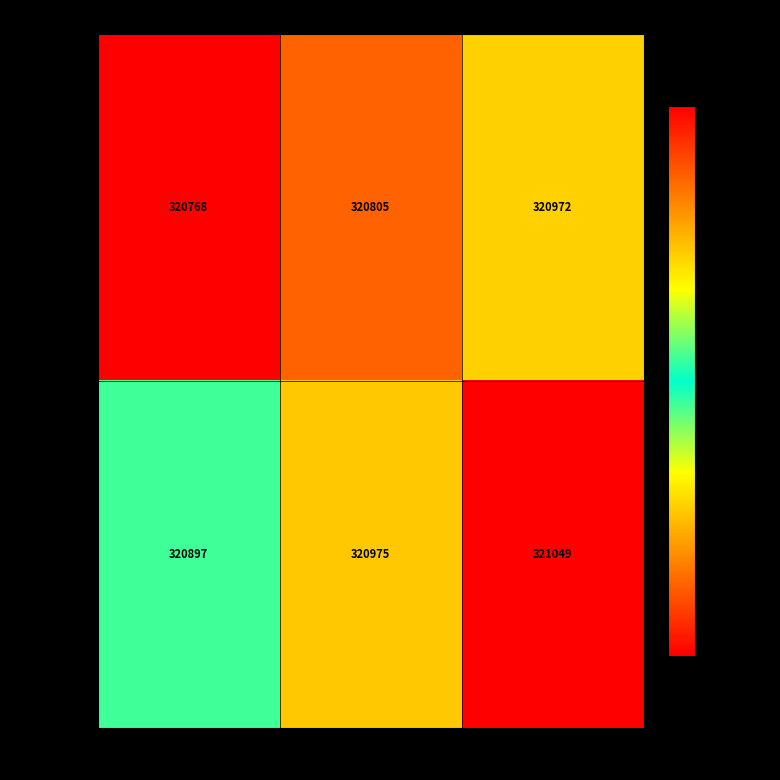

What is the spread (max minus min) of values at Inka Eriksson?

170